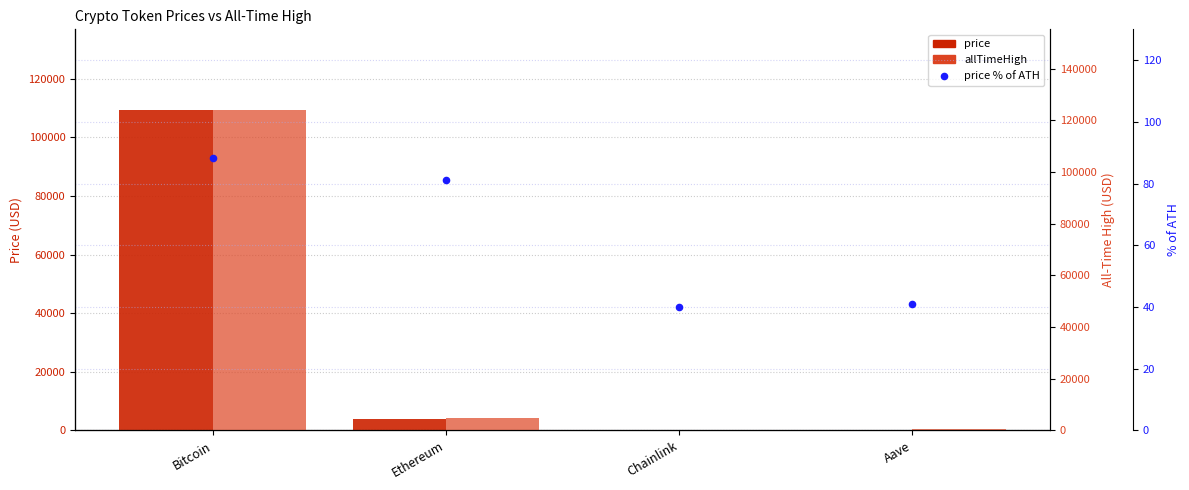

Is the value of allTimeHigh at Aave greater than the value of price % of ATH at Ethereum?

Yes